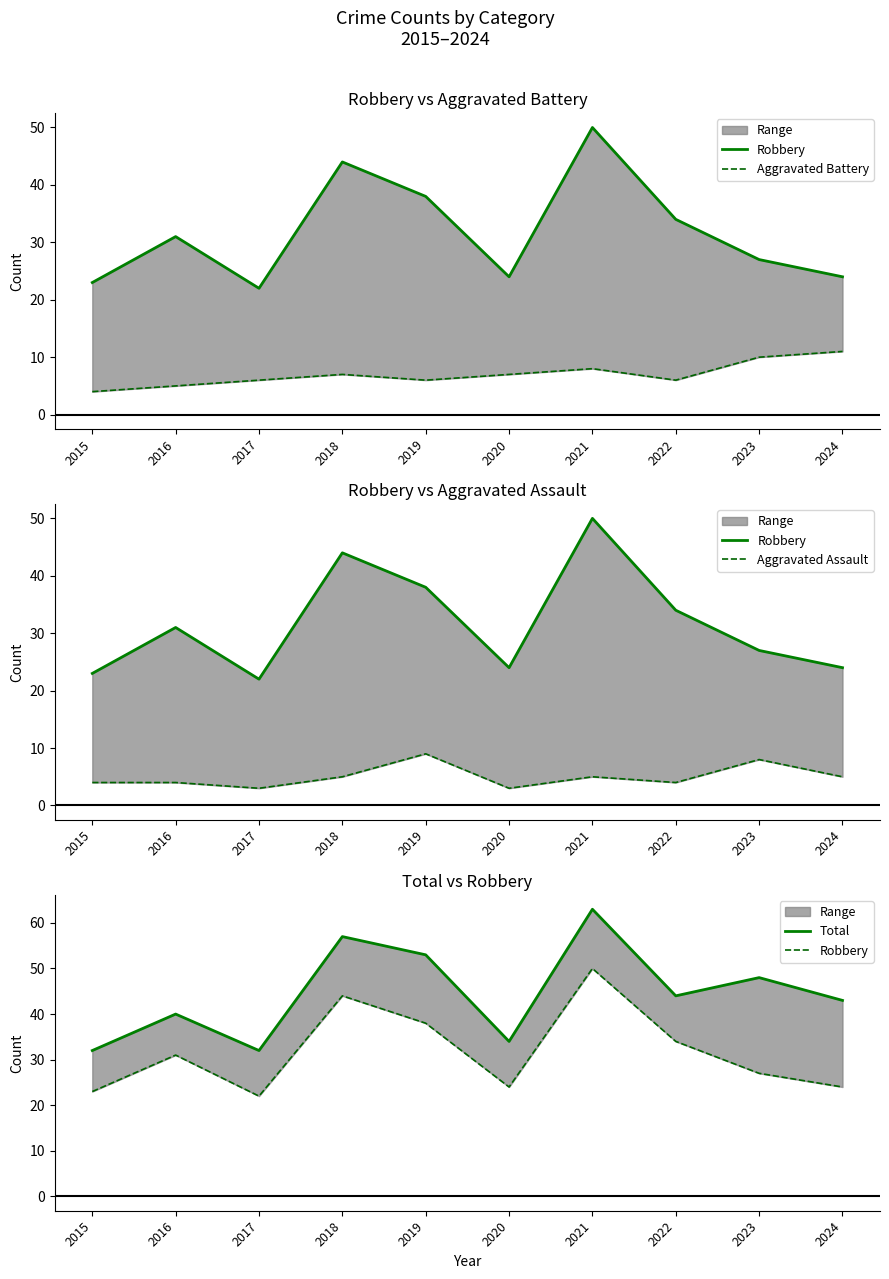

True or false: Robbery and Total intersect in this chart.

False